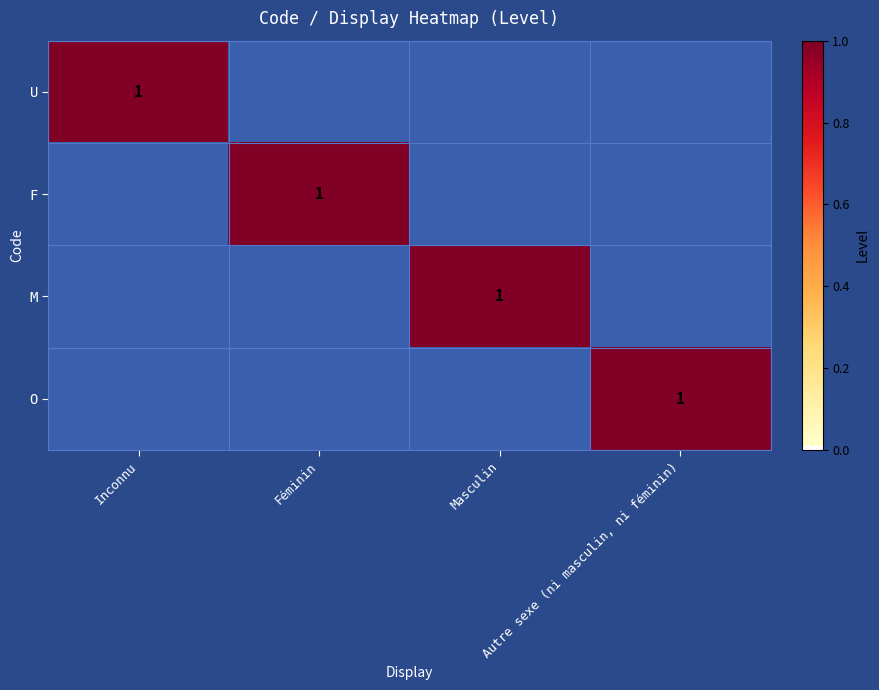

What is the sum of all M values?

1